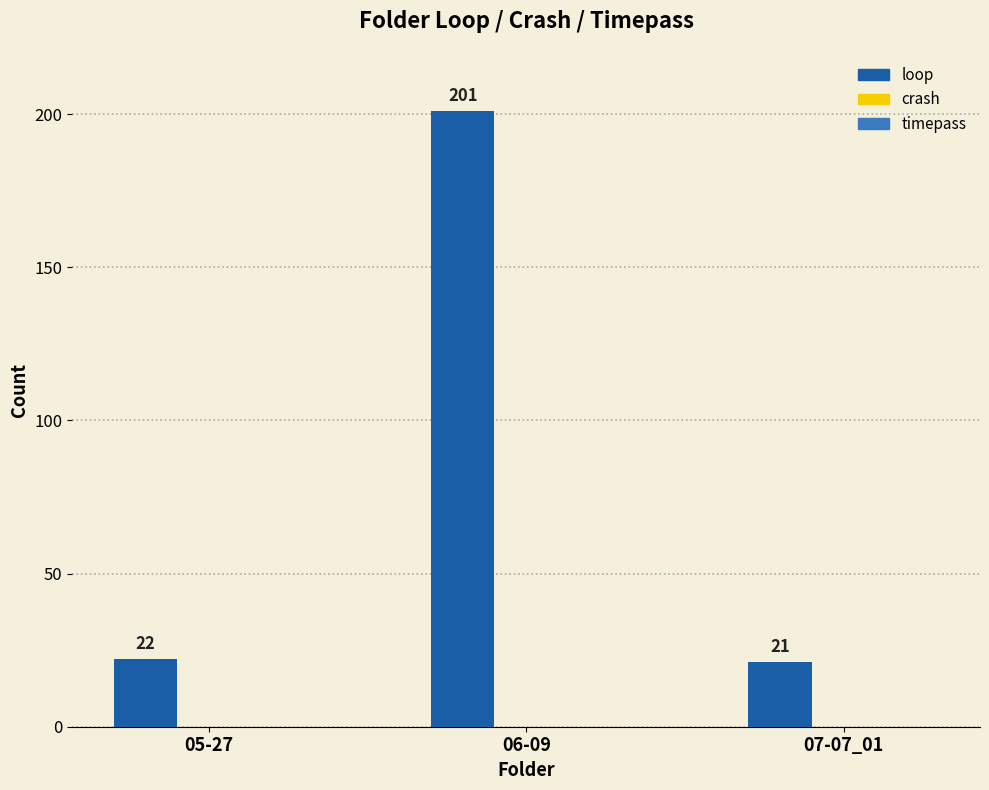

Rank the categories by value from lowest to highest.

07-07_01, 05-27, 06-09